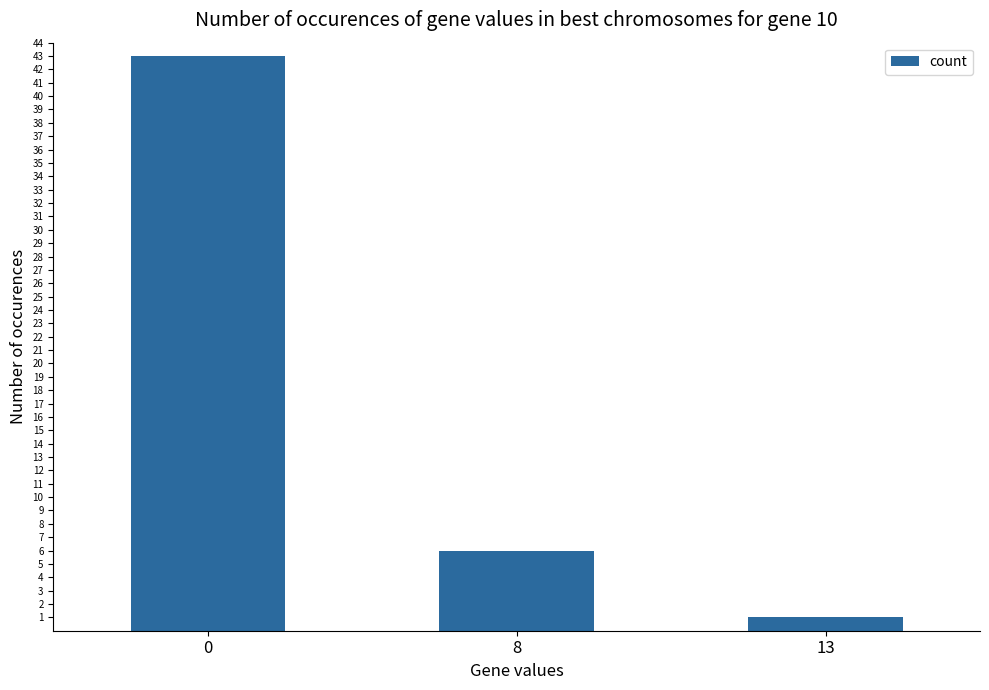

What is the maximum value shown in the chart?

43